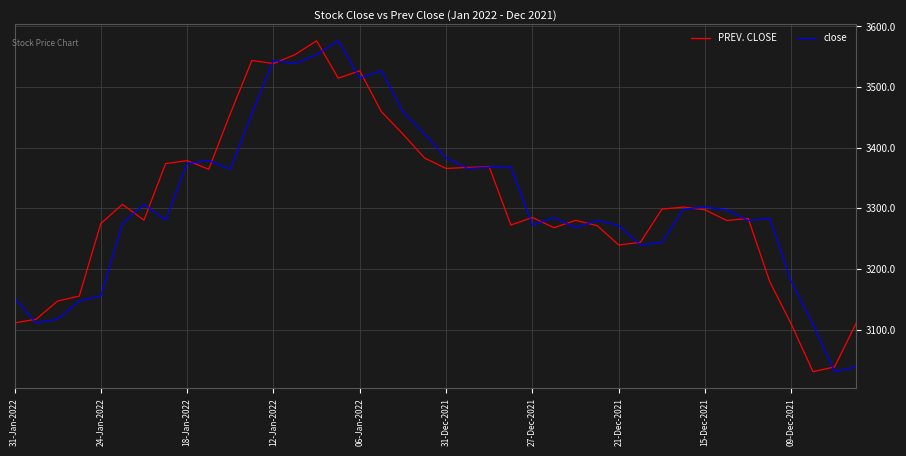

Is this an area chart (filled region under the line)?

No